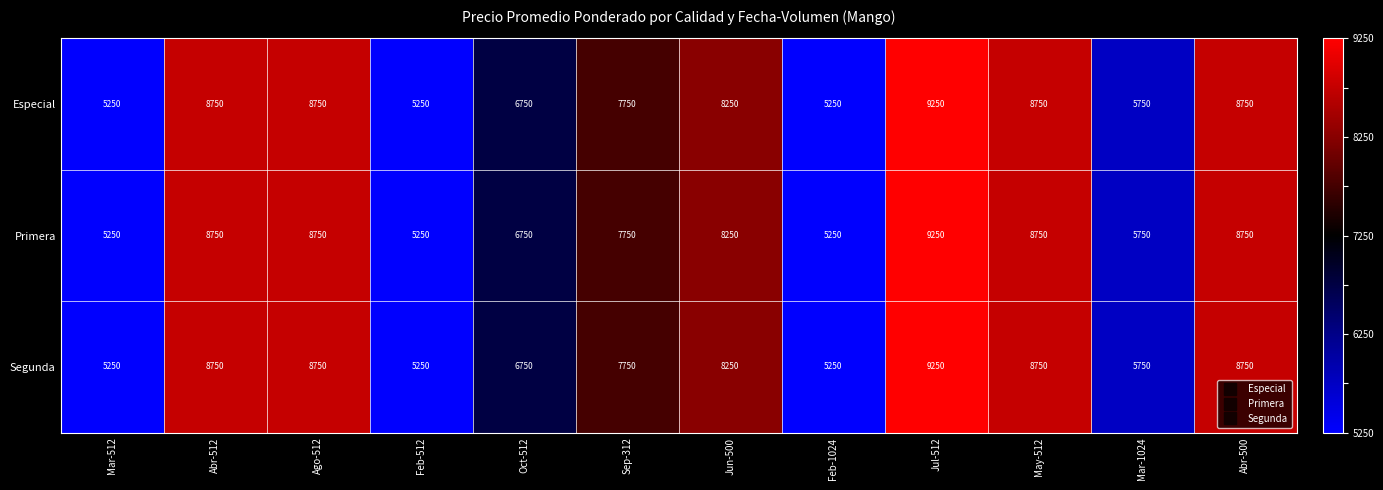

What is the greatest value displayed?

9250